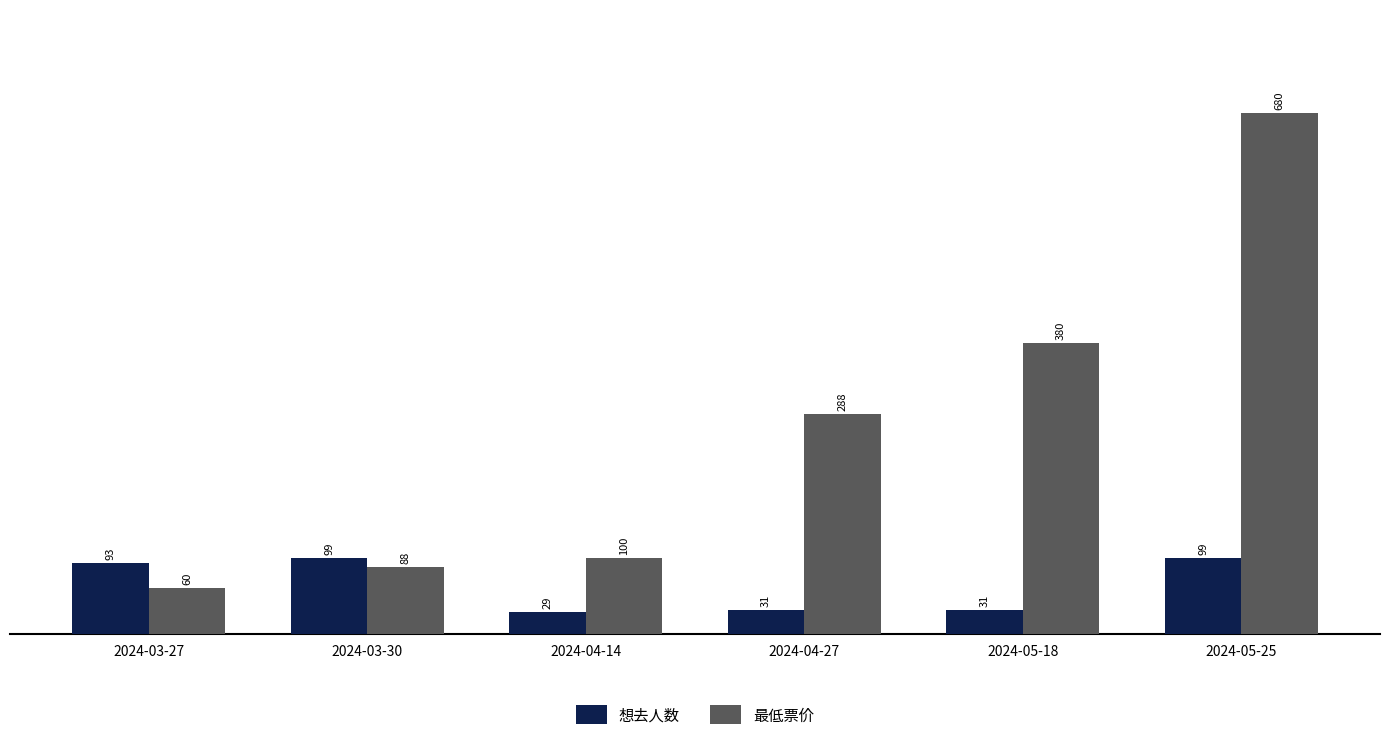

What is the label of the 2nd bar from the left?

2024-03-30